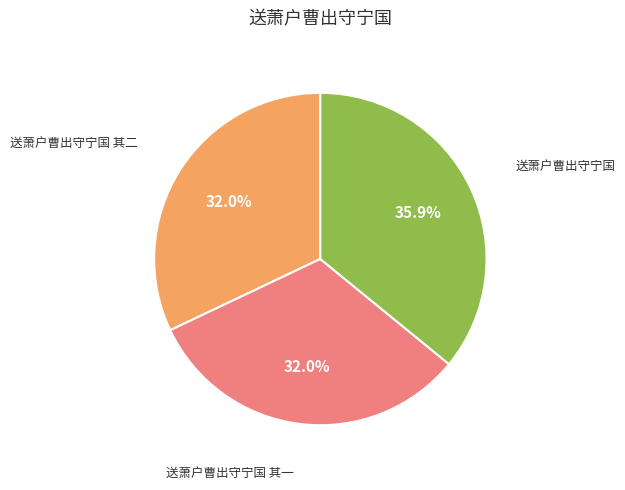

Count the number of slices in the pie.

3